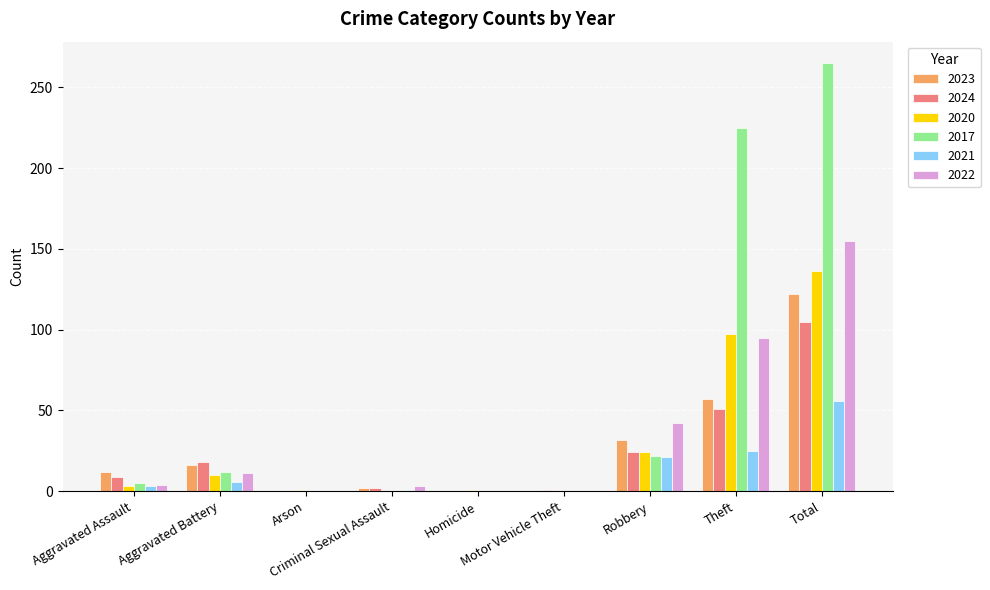

Count the number of data series in this chart.

6